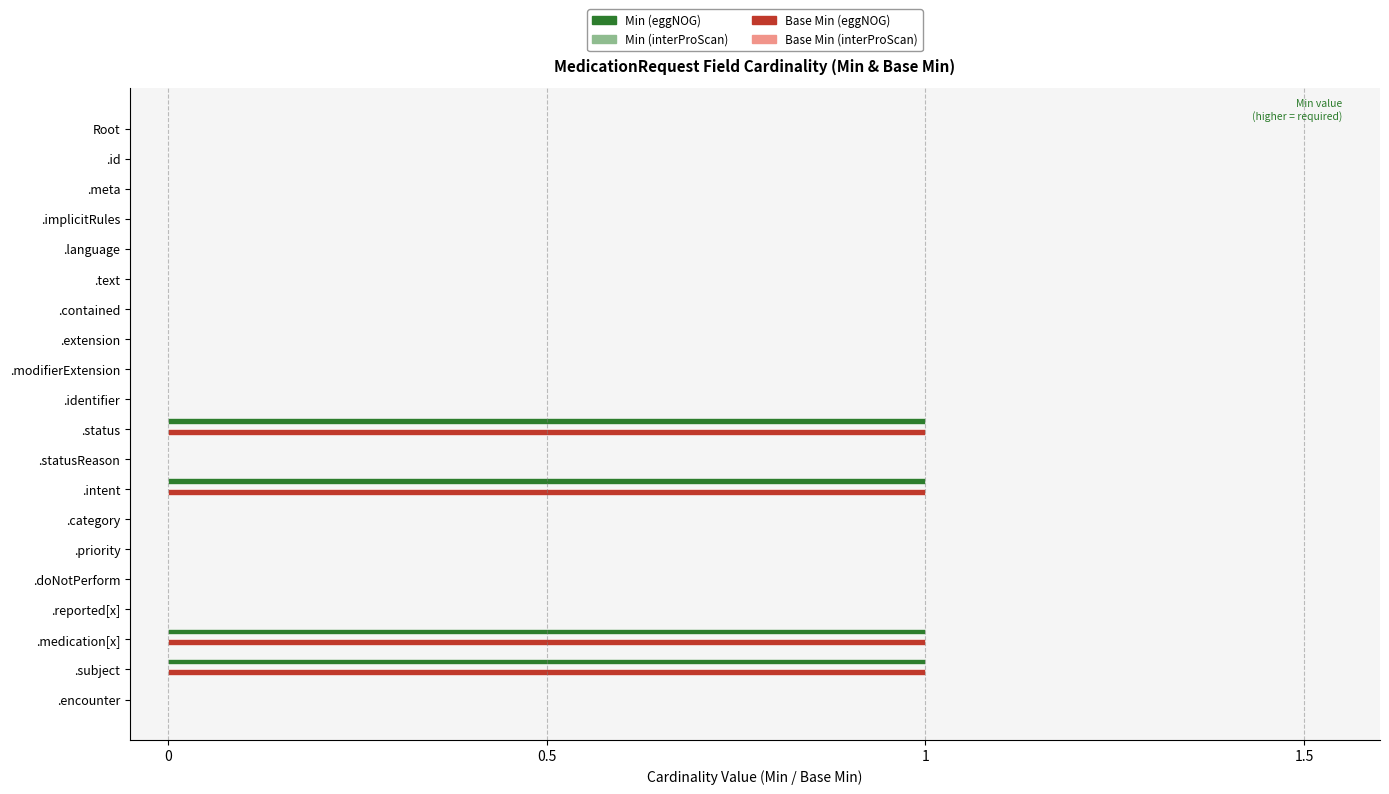

Is the value of Min (eggNOG) at .statusReason greater than the value of Base Min (eggNOG) at .medication[x]?

No